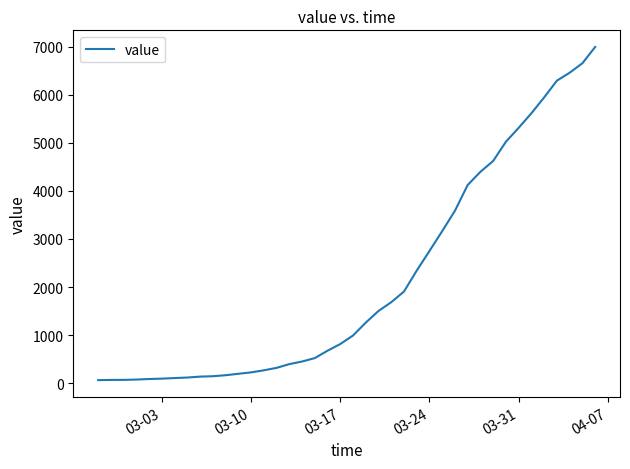

What is the greatest value displayed?

6994